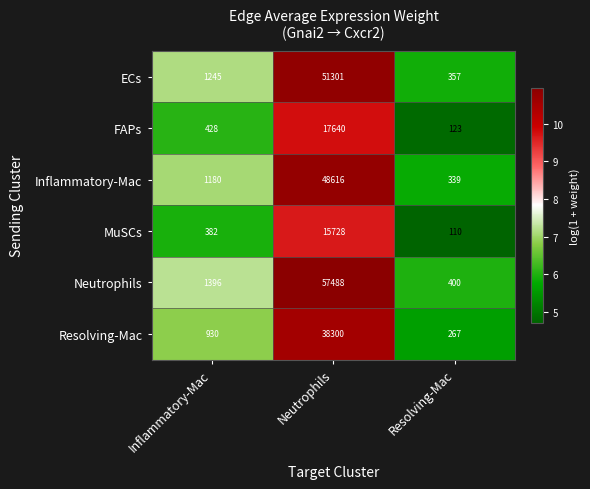

Reading left to right, what are all the values shown in this chart?

ECs: Inflammatory-Mac=1245	Neutrophils=51301	Resolving-Mac=357
FAPs: Inflammatory-Mac=428	Neutrophils=17640	Resolving-Mac=123
Inflammatory-Mac: Inflammatory-Mac=1180	Neutrophils=48616	Resolving-Mac=339
MuSCs: Inflammatory-Mac=382	Neutrophils=15728	Resolving-Mac=110
Neutrophils: Inflammatory-Mac=1396	Neutrophils=57488	Resolving-Mac=400
Resolving-Mac: Inflammatory-Mac=930	Neutrophils=38300	Resolving-Mac=267